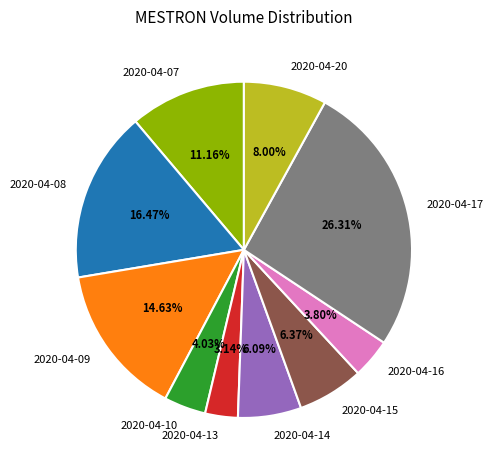

Is the sum of 2020-04-09 and 2020-04-13 greater than half?

No